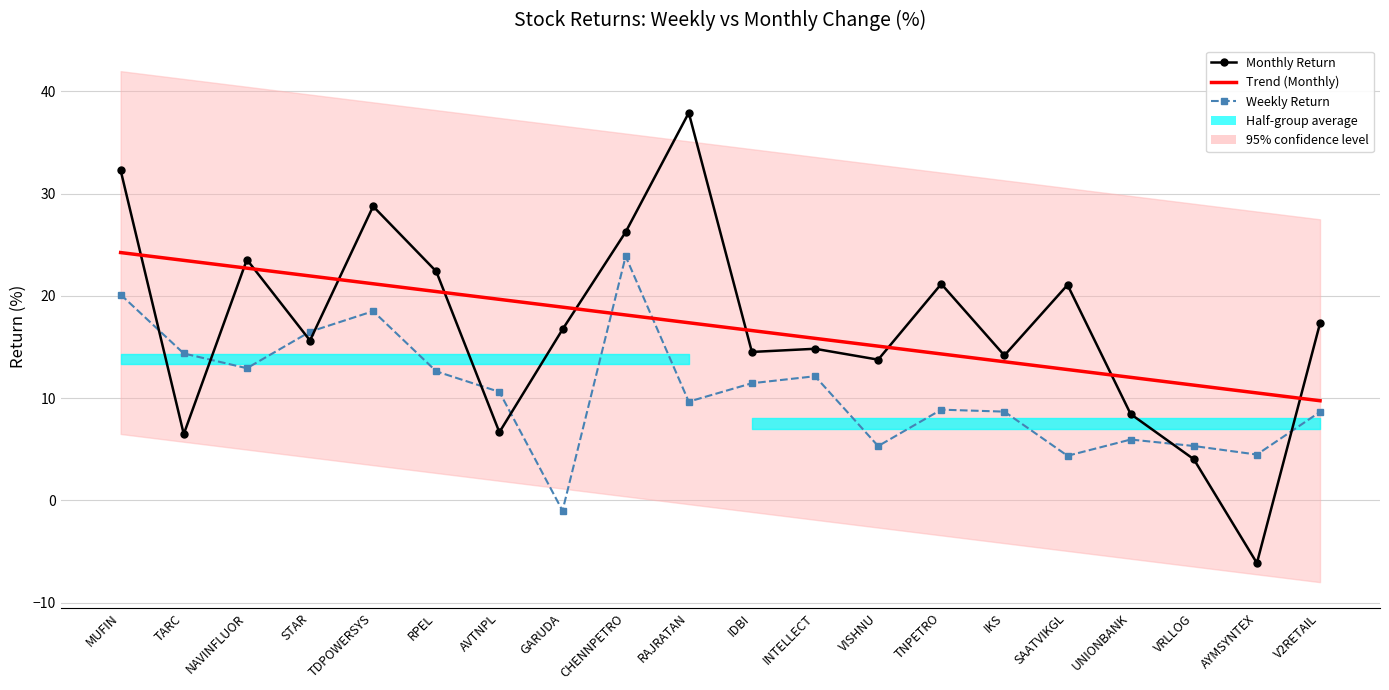

At how many categories does at least one series exceed 0?

20